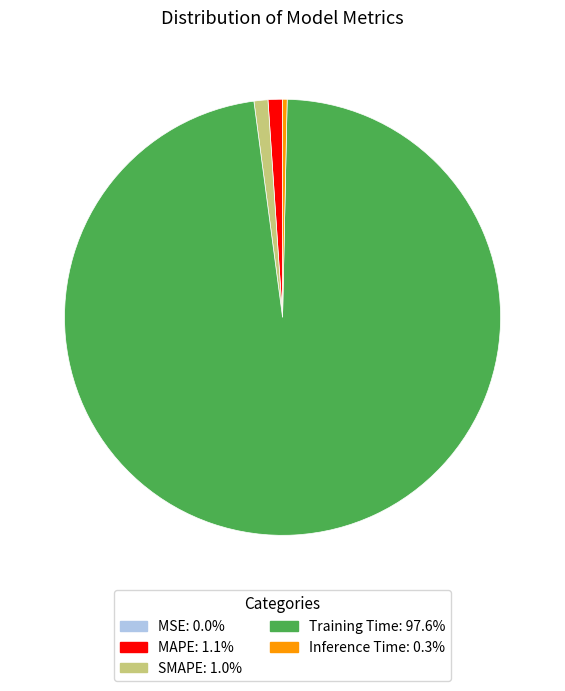

Is the sum of MAPE and SMAPE greater than half?

No